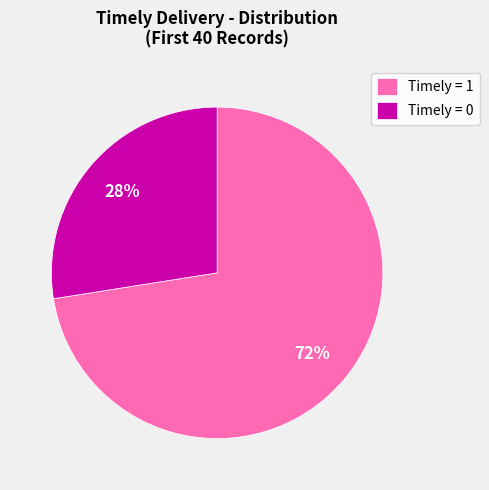

Which slice is the largest?

Timely = 1